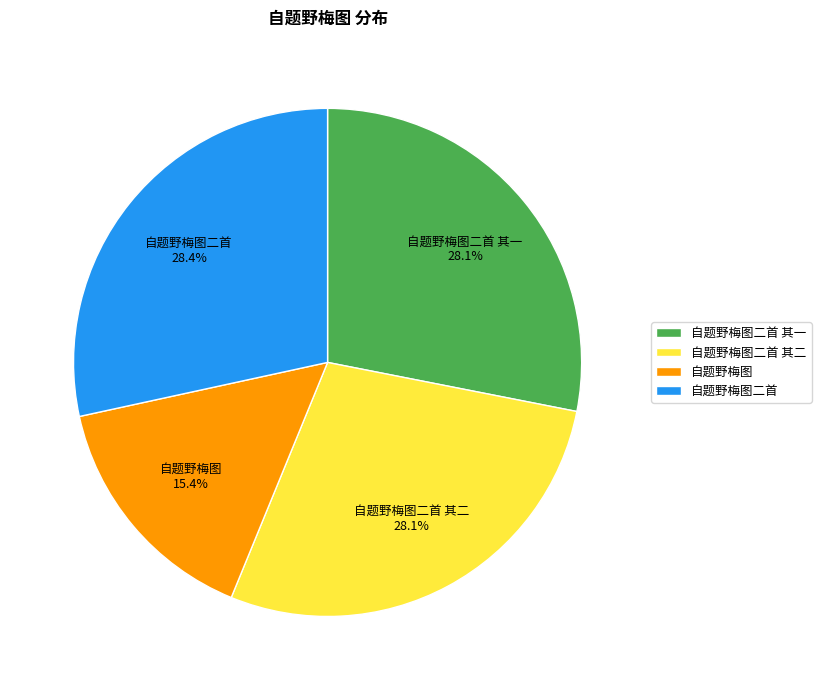

To the nearest percent, what percentage of the pie is 自题野梅图?

15%